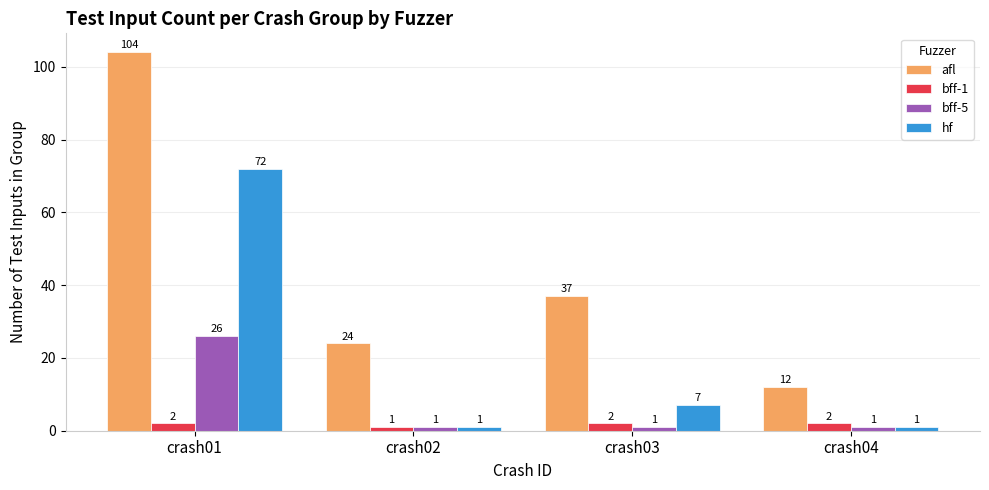

What is the lowest value of the afl series?

12